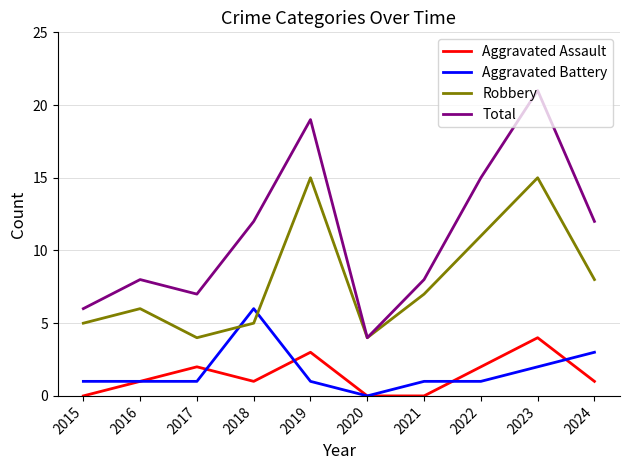

At which category is the sum across all series the highest?

2023